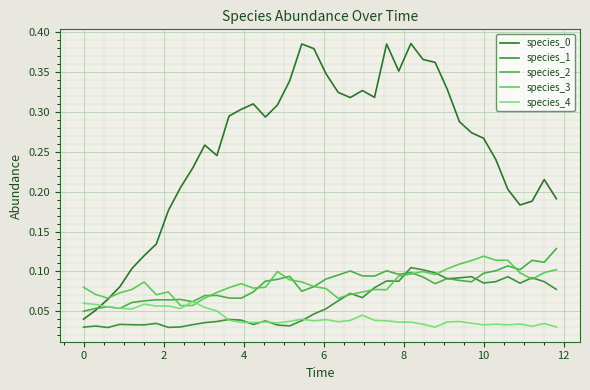

How many lines are shown in the chart?

5